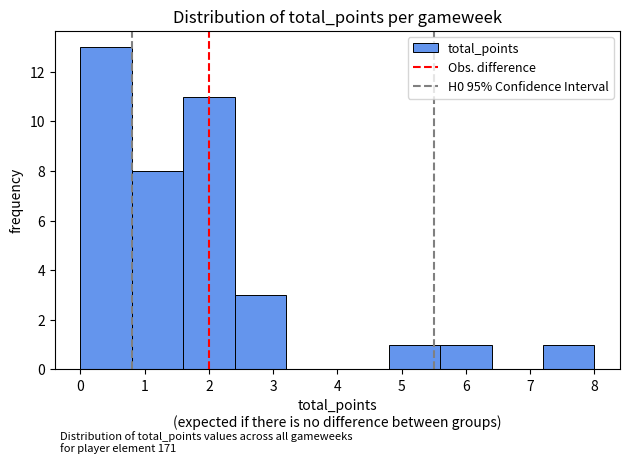

Over which range of the x-axis is the bar tallest?

0.0 to 0.8